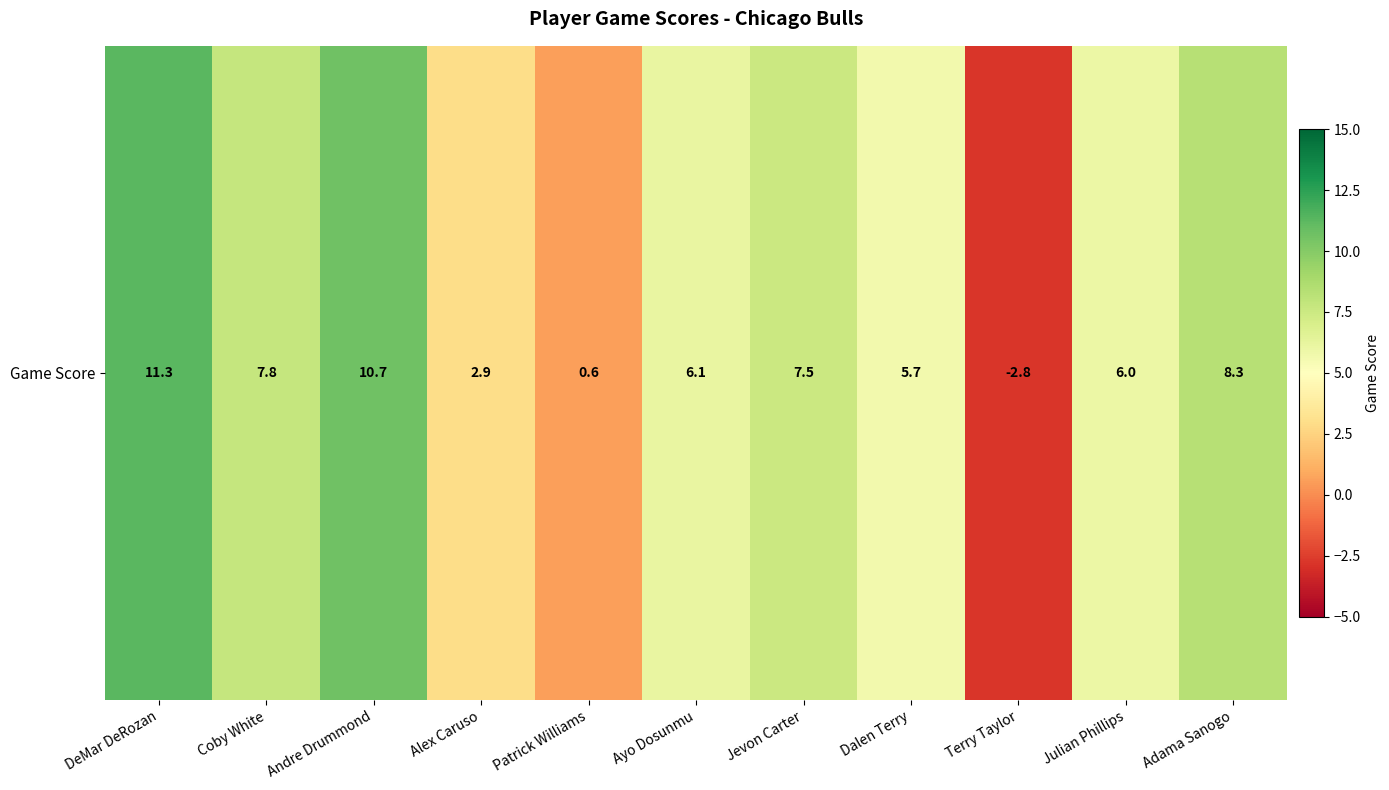

At which category does the chart reach its peak across all series?

DeMar DeRozan